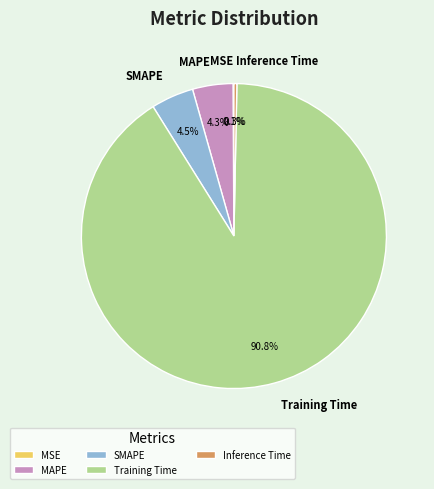

Does Training Time account for over 50% of the chart?

Yes